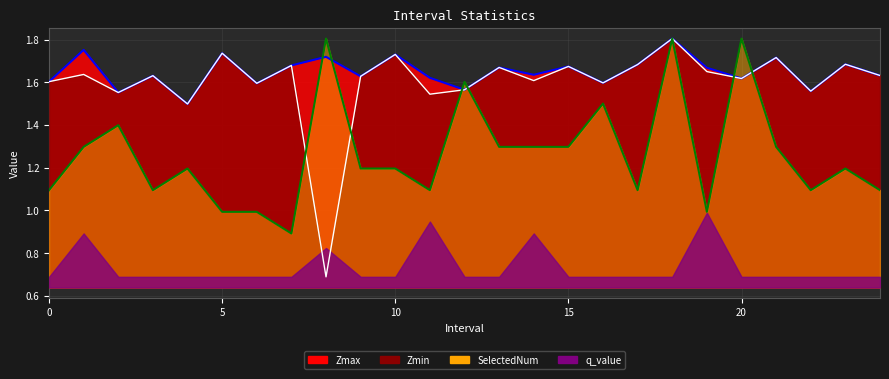

What is the difference between the second highest and minimum values in the SelectedNum series?

0.9